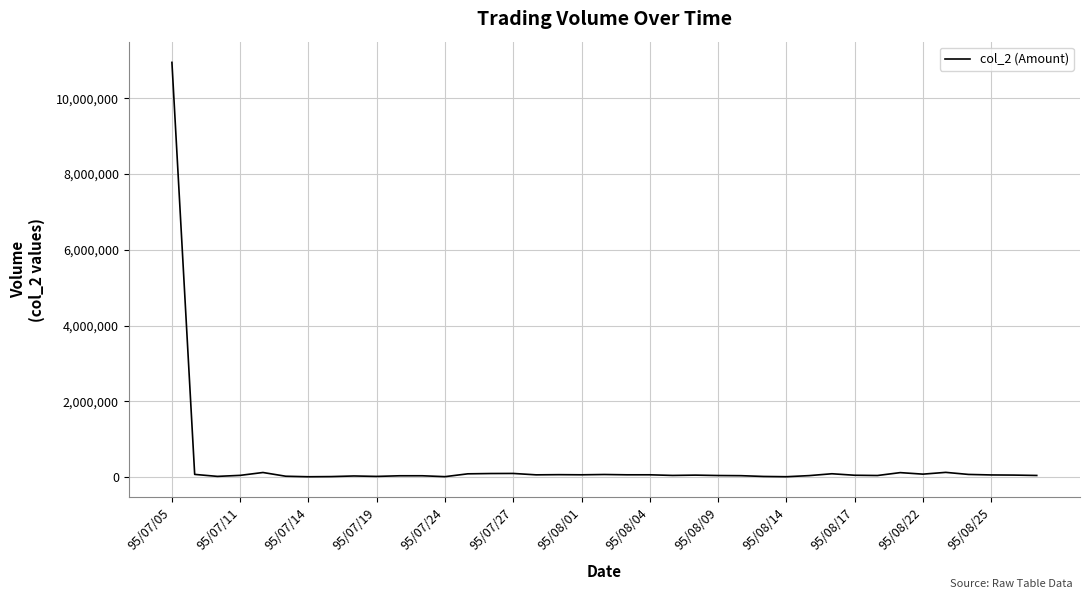

What is the maximum value shown in the chart?

10944780